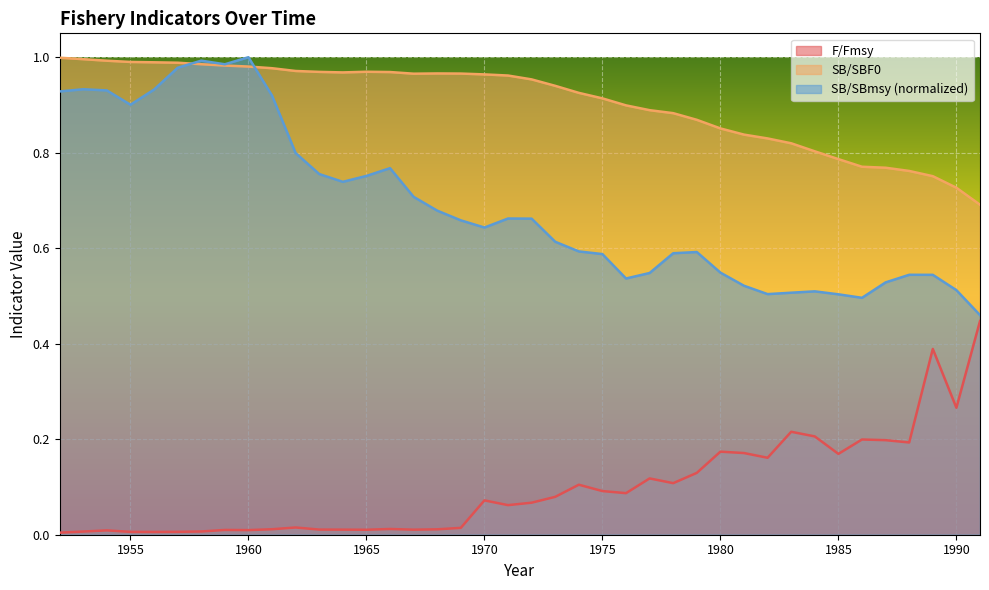

At which label does F_Fmsy reach its minimum?

1952